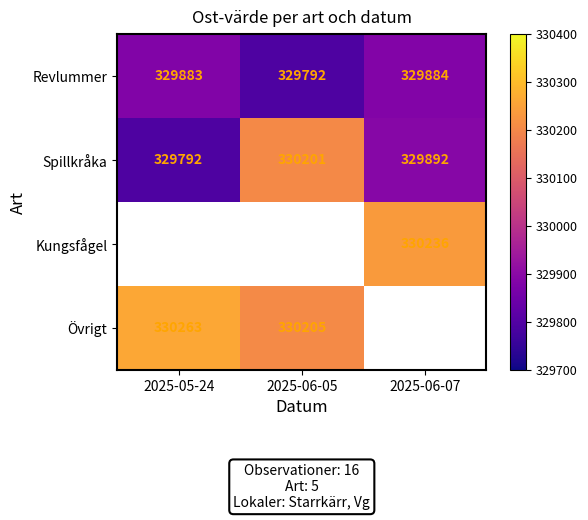

Which category has the highest value in the Revlummer series?

2025-06-07